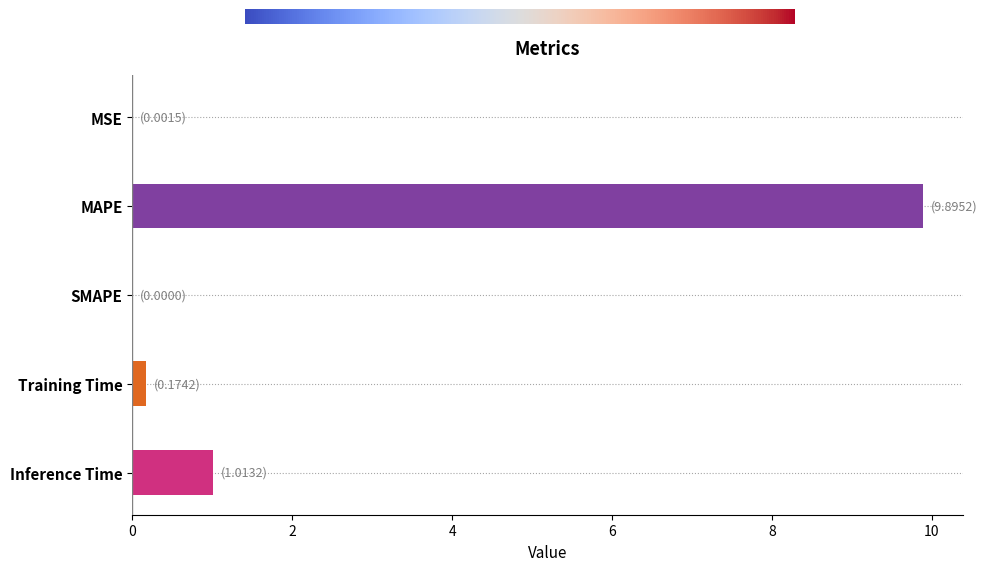

True or false: the data shows 9.9 at MAPE.

True